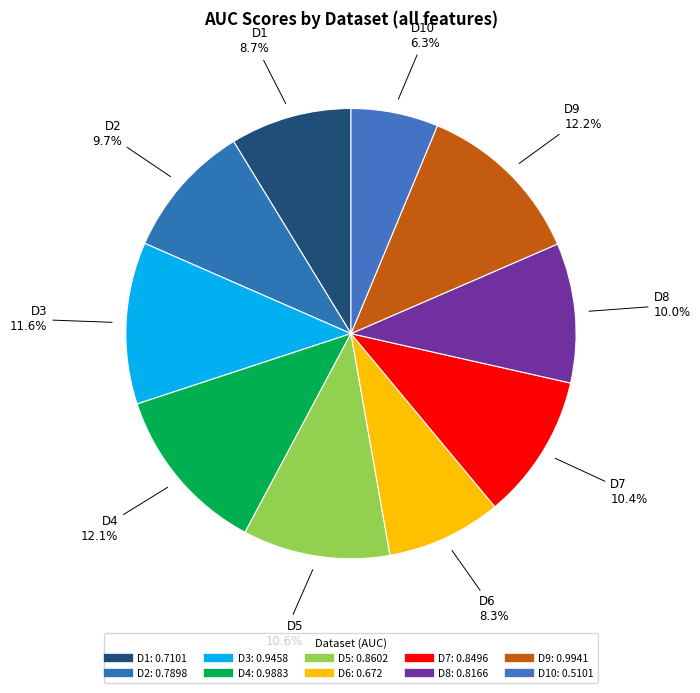

To the nearest percent, what is the difference between the largest and smallest slice percentages?

6%